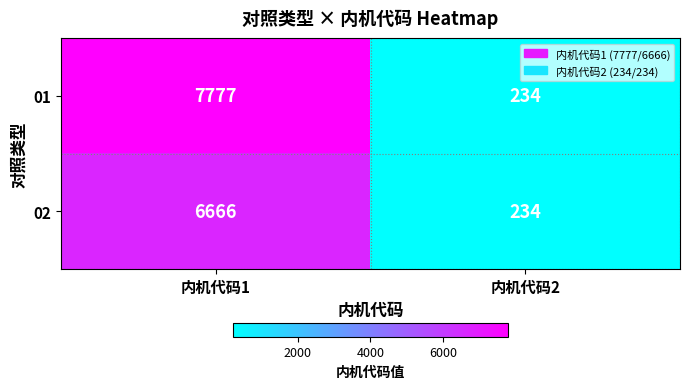

What is the sum of the 01 values at 内机代码1 and 内机代码2?

8011